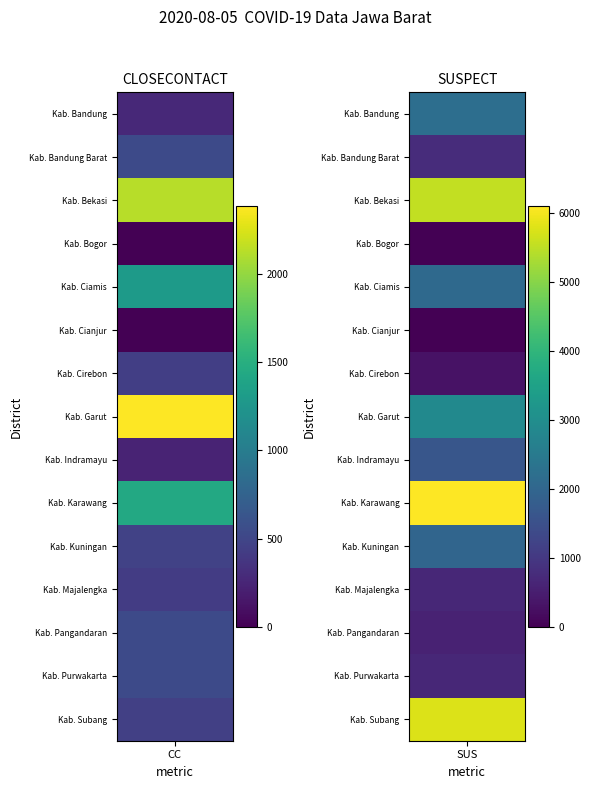

What is the difference between the maximum and minimum values in the closecontact series?

2382